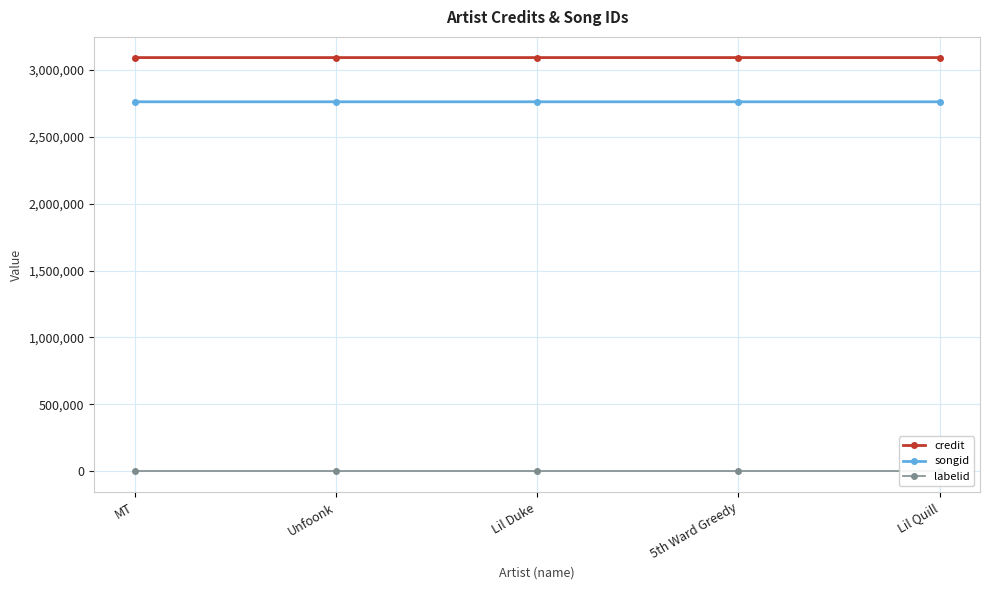

True or false: songid and credit intersect in this chart.

False